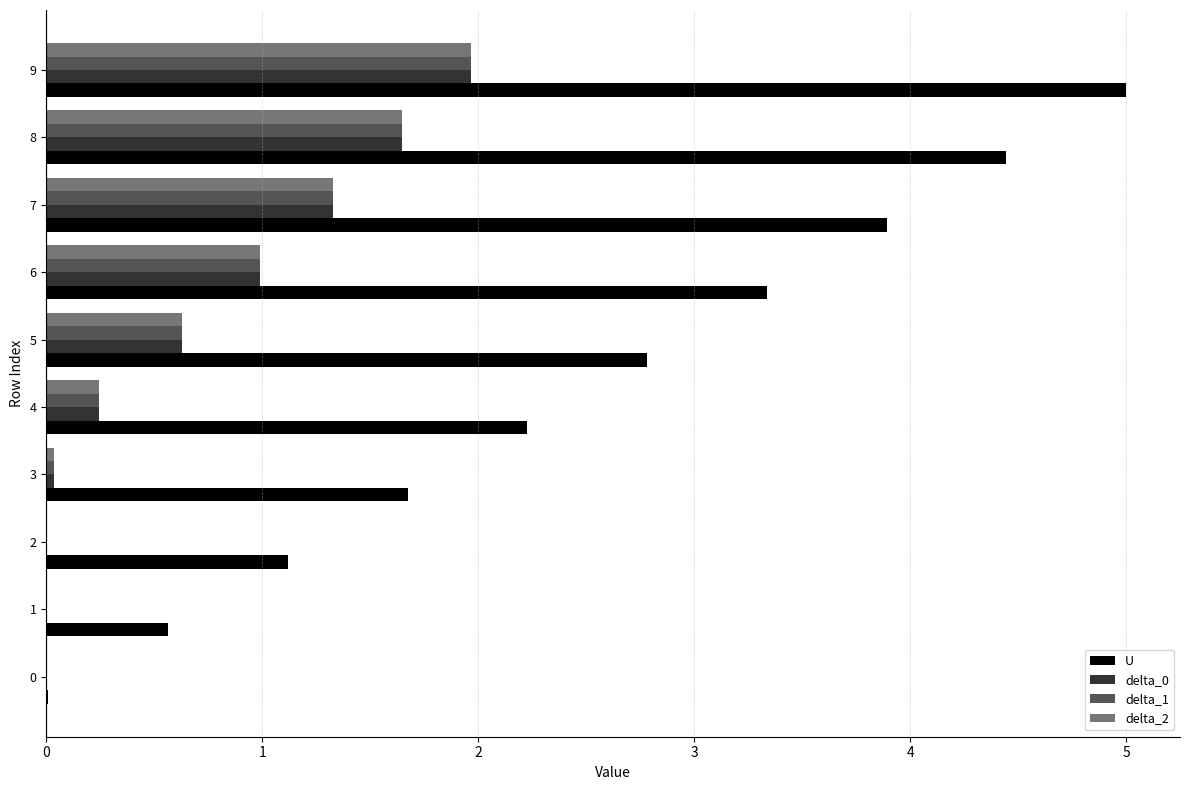

At which category is the sum across all series the highest?

9